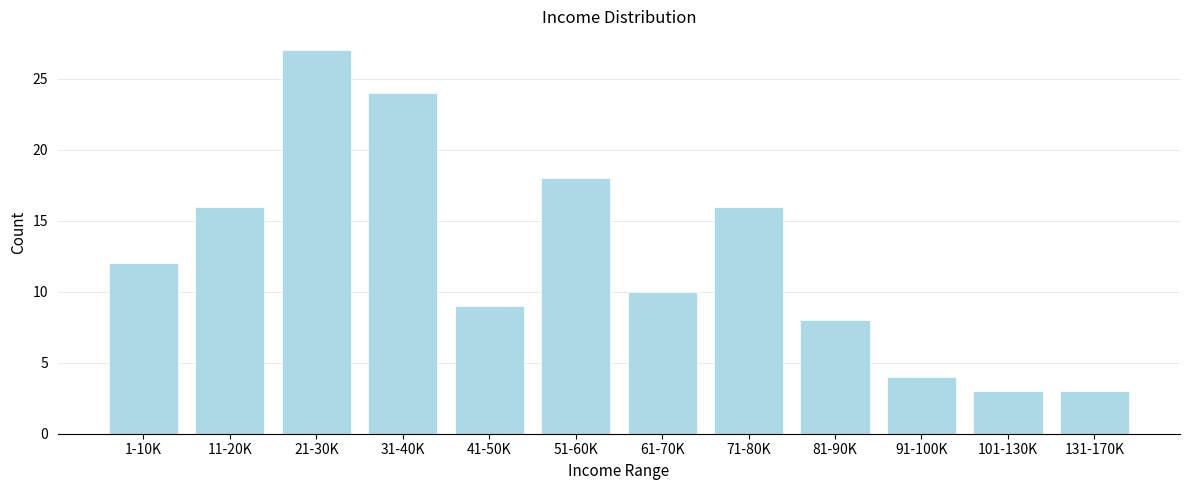

Reading left to right, transcribe all the data shown in this chart.

12	16	27	24	9	18	10	16	8	4	3	3